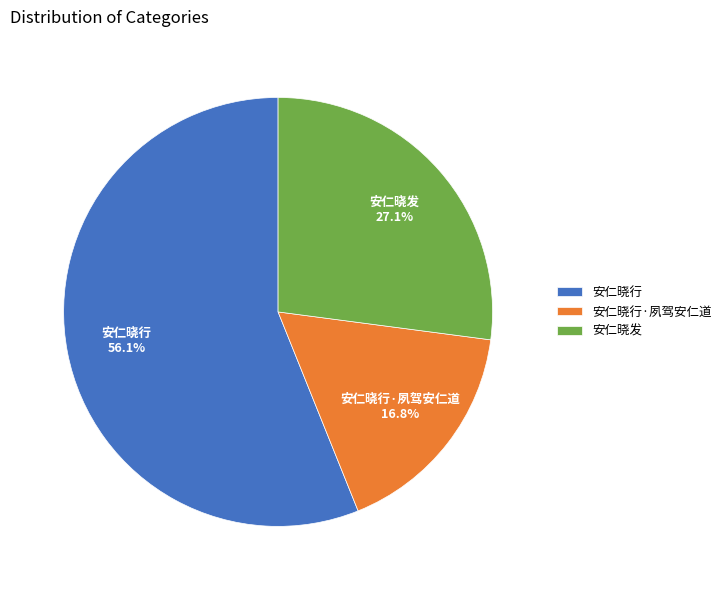

The 安仁晓行 slice represents 64% of the pie. True or false?

False